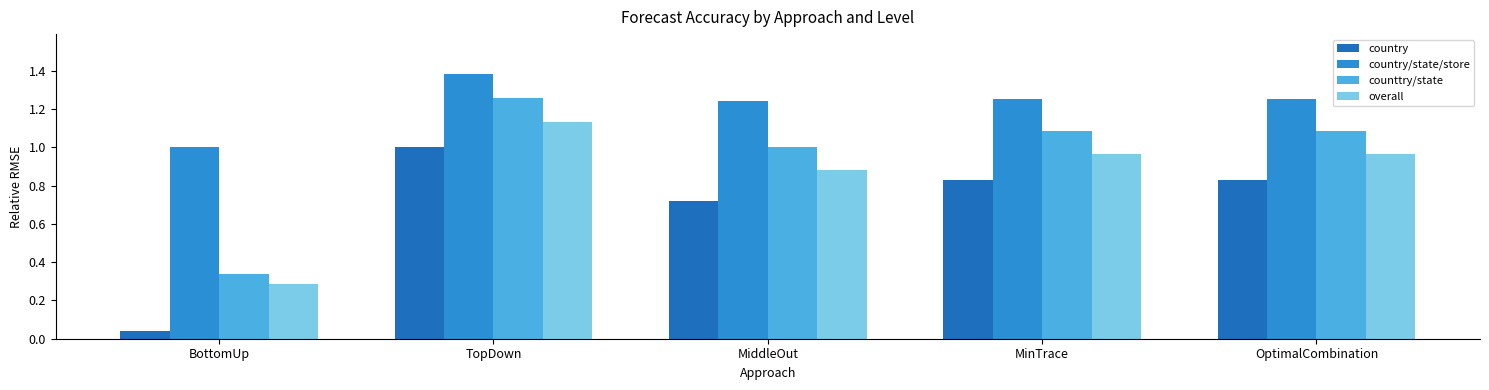

Which series changed the most between BottomUp and MiddleOut?

country